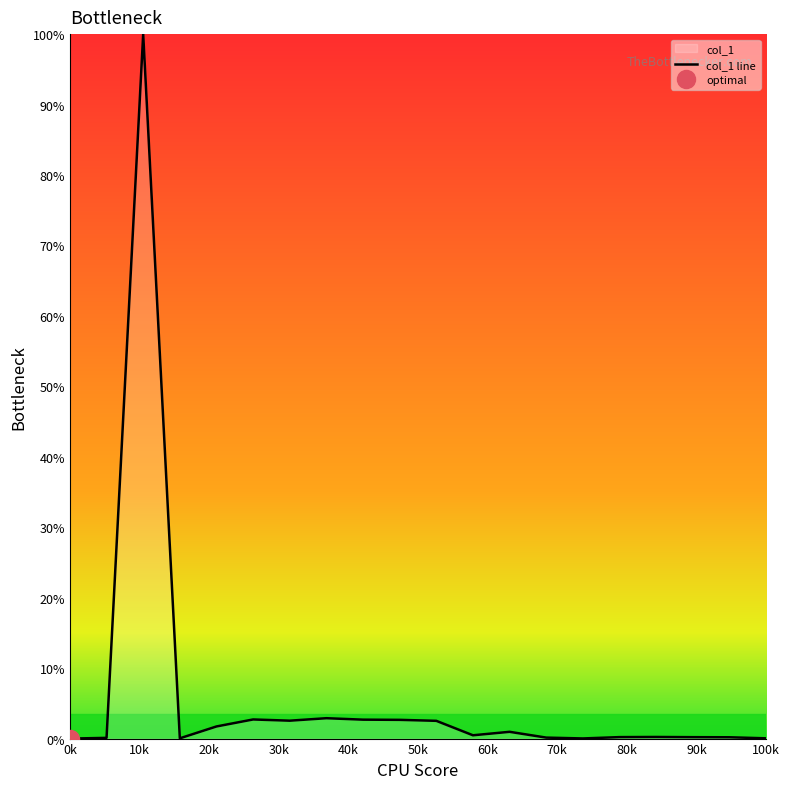

The col_1 line series shows 0.0 at 0k. True or false?

True